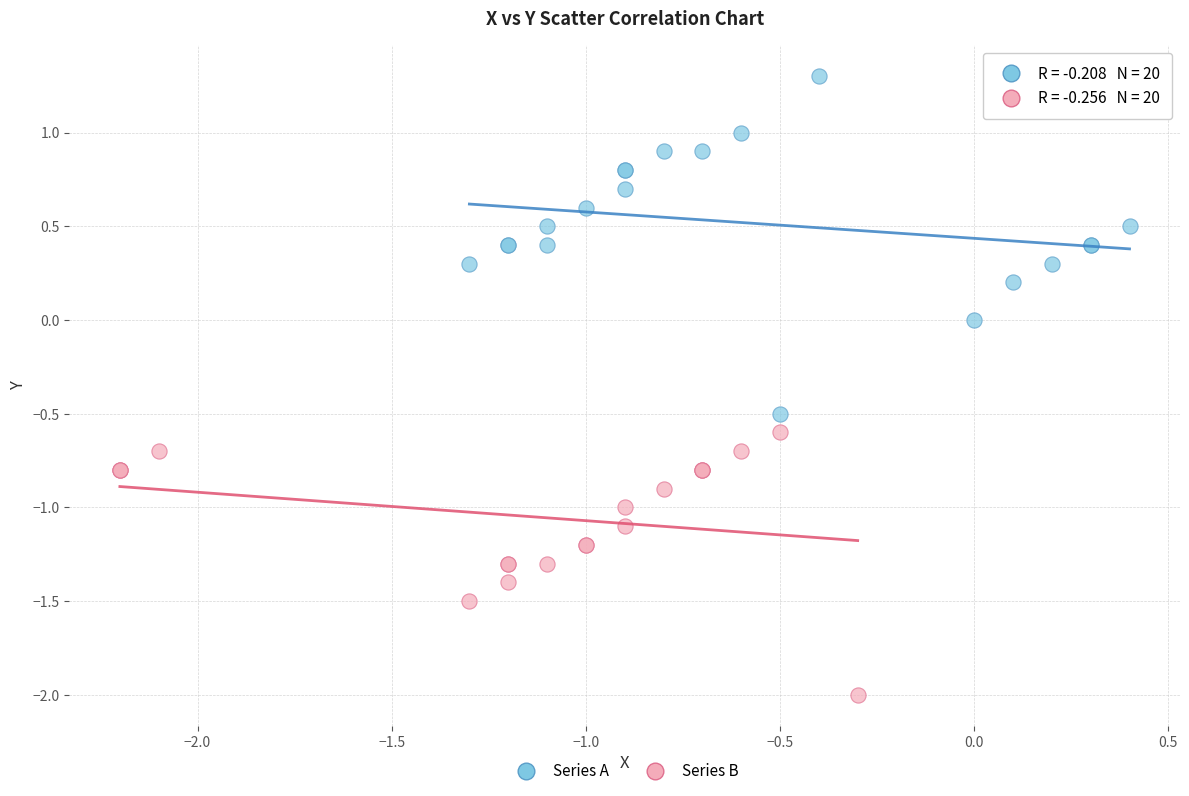

Which series reaches the maximum Y coordinate?

Series A